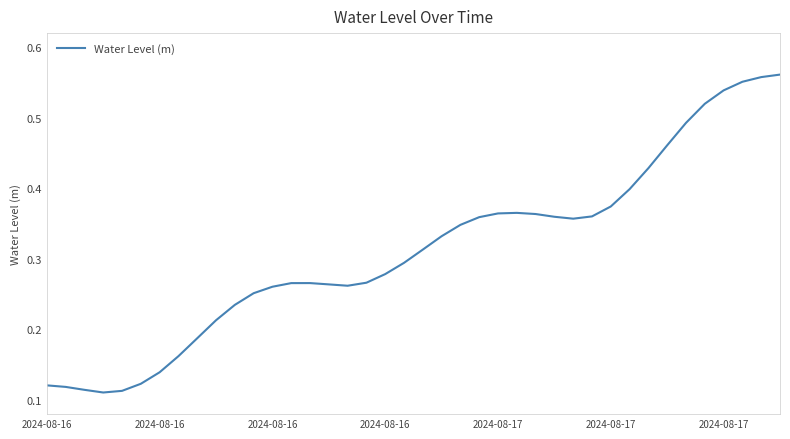

Does the chart display data point markers on the line(s)?

No